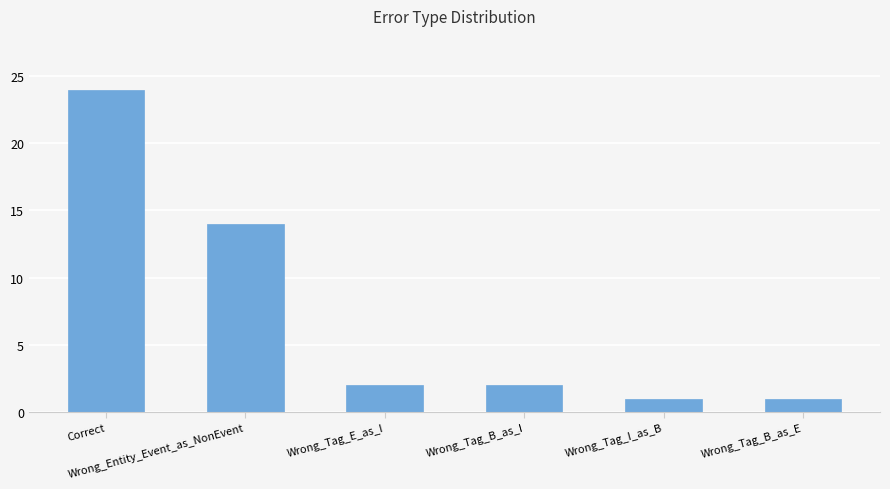

Approximately how many times larger is the value at Wrong_Tag_I_as_B compared to Wrong_Tag_E_as_I?

0.5